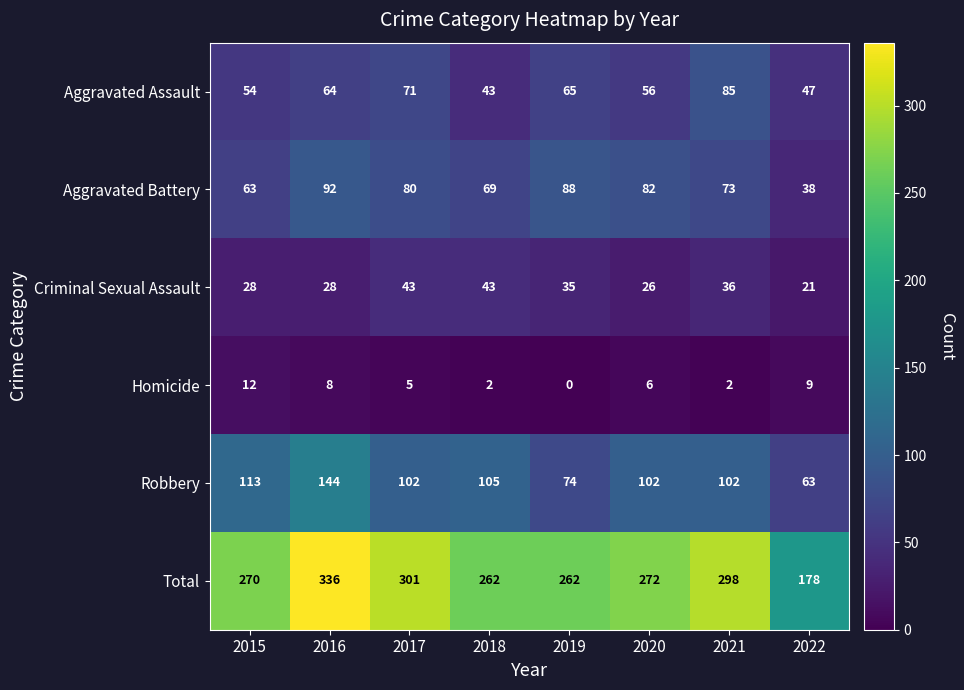

Where does the Aggravated Battery series first go above 80?

2016